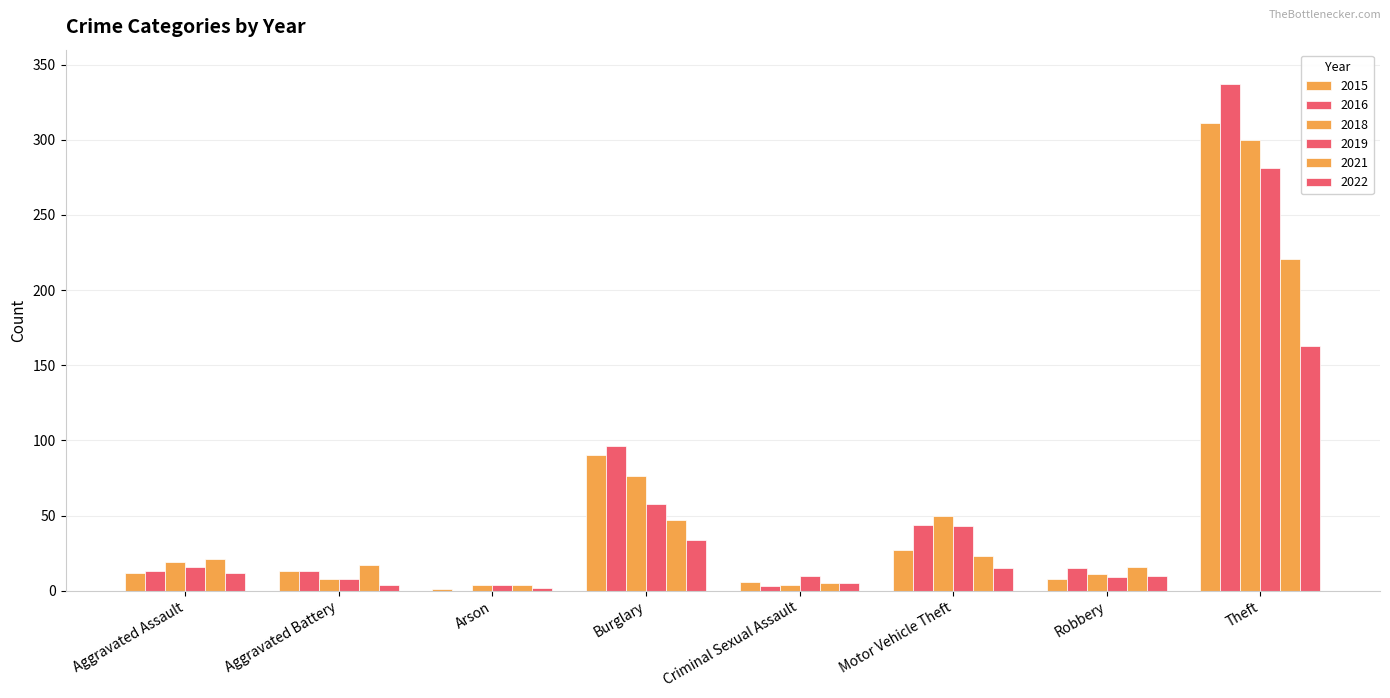

Reading left to right, what are all the values shown in this chart?

2015: Aggravated Assault=12	Aggravated Battery=13	Arson=1	Burglary=90	Criminal Sexual Assault=6	Motor Vehicle Theft=27	Robbery=8	Theft=311
2016: Aggravated Assault=13	Aggravated Battery=13	Arson=0	Burglary=96	Criminal Sexual Assault=3	Motor Vehicle Theft=44	Robbery=15	Theft=337
2018: Aggravated Assault=19	Aggravated Battery=8	Arson=4	Burglary=76	Criminal Sexual Assault=4	Motor Vehicle Theft=50	Robbery=11	Theft=300
2019: Aggravated Assault=16	Aggravated Battery=8	Arson=4	Burglary=58	Criminal Sexual Assault=10	Motor Vehicle Theft=43	Robbery=9	Theft=281
2021: Aggravated Assault=21	Aggravated Battery=17	Arson=4	Burglary=47	Criminal Sexual Assault=5	Motor Vehicle Theft=23	Robbery=16	Theft=221
2022: Aggravated Assault=12	Aggravated Battery=4	Arson=2	Burglary=34	Criminal Sexual Assault=5	Motor Vehicle Theft=15	Robbery=10	Theft=163